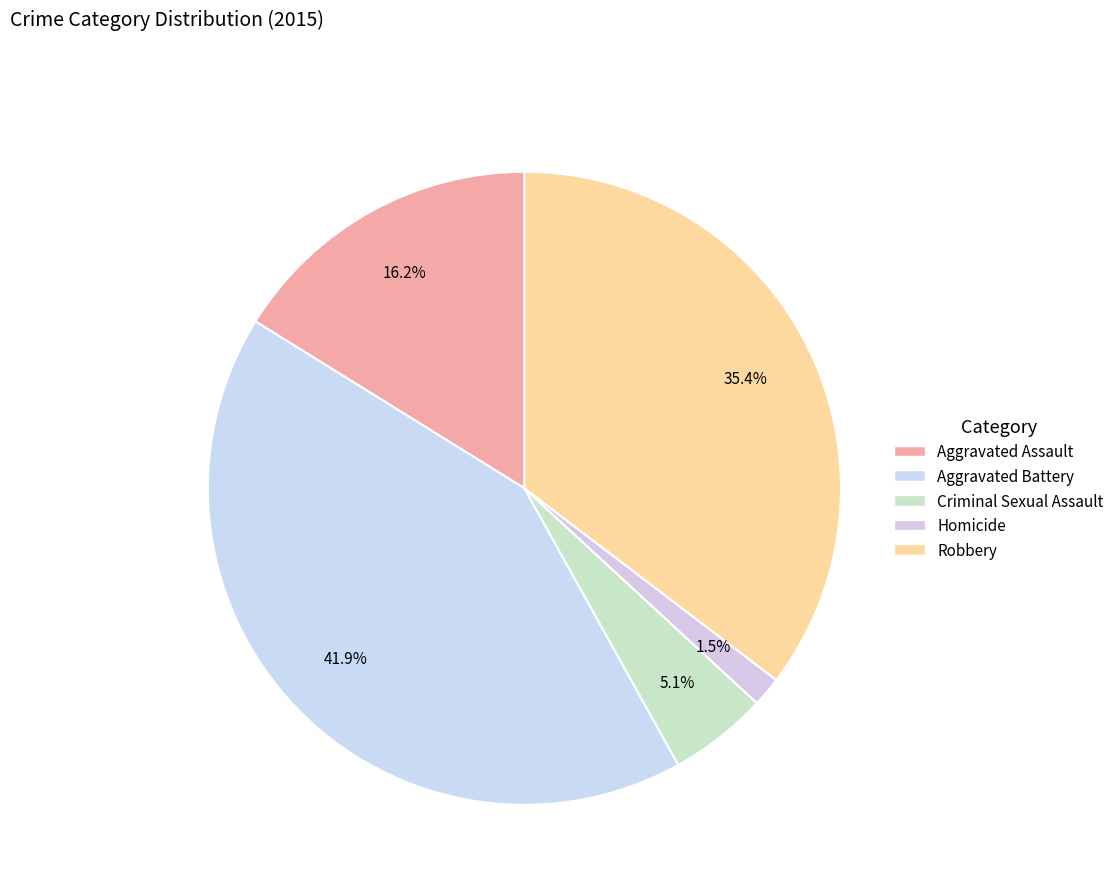

Which slice is the largest?

Aggravated Battery